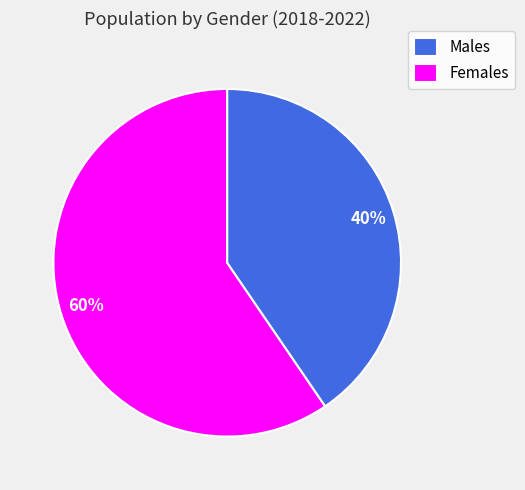

Which has a higher value, Males or Females?

Males